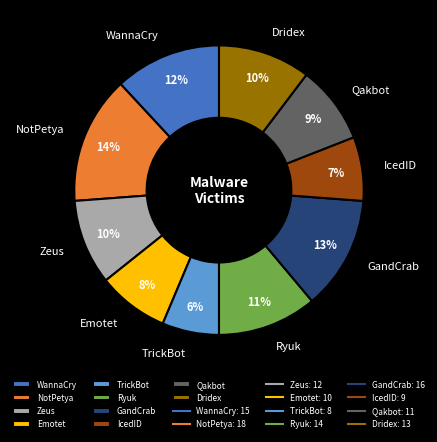

How many slices are in this pie chart?

10